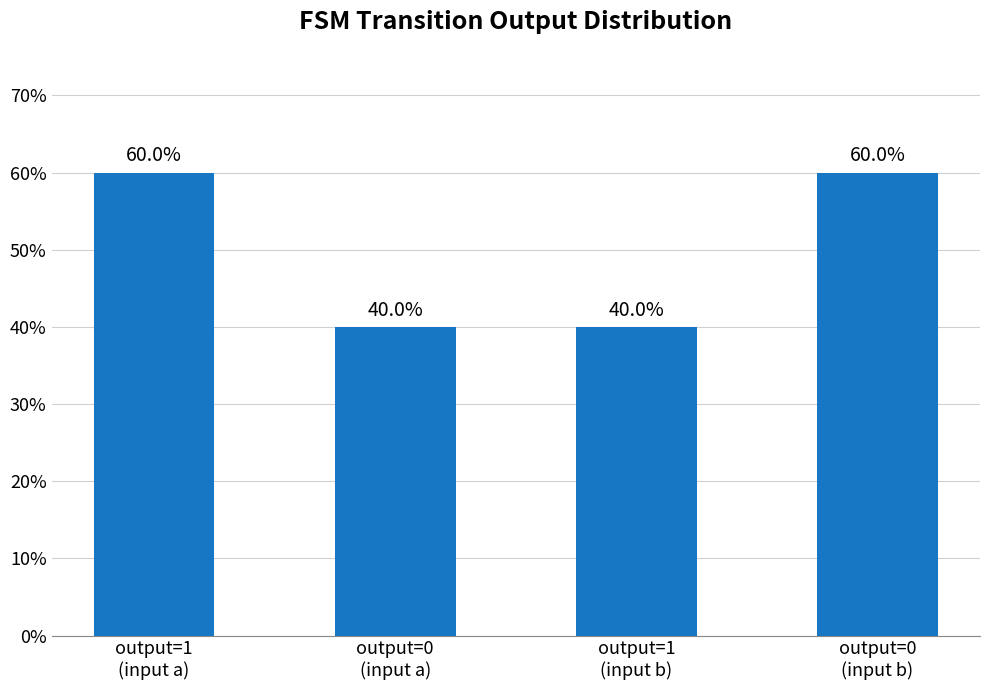

The value at output=1
(input b) is 40. True or false?

True